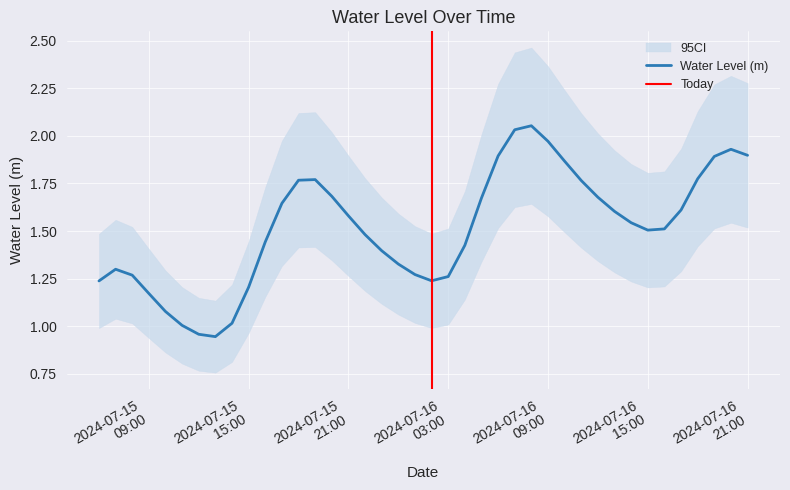

Reading right to left, what are all the values shown in this chart?

1.9	1.9	1.9	1.8	1.6	1.5	1.5	1.5	1.6	1.7	1.8	1.9	2.0	2.1	2.0	1.9	1.7	1.4	1.3	1.2	1.3	1.3	1.4	1.5	1.6	1.7	1.8	1.8	1.6	1.4	1.2	1.0	0.9	1.0	1.0	1.1	1.2	1.3	1.3	1.2